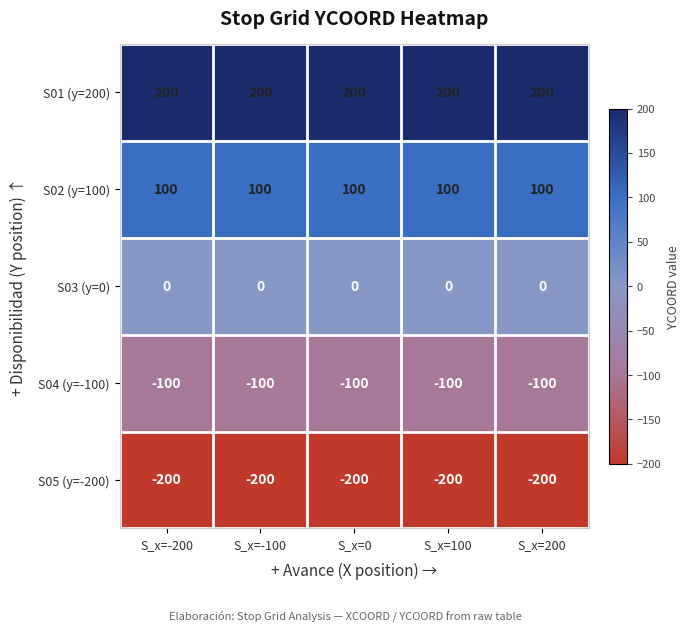

Is the value of S03 (y=0) at S_x=200 greater than the value of S01 (y=200) at S_x=0?

No